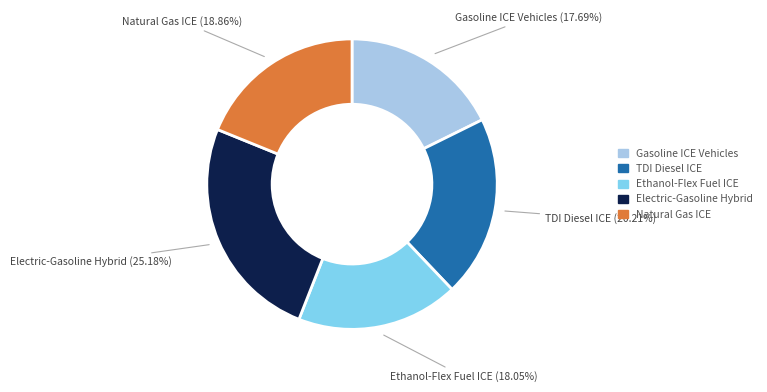

How many segments does this pie chart have?

5